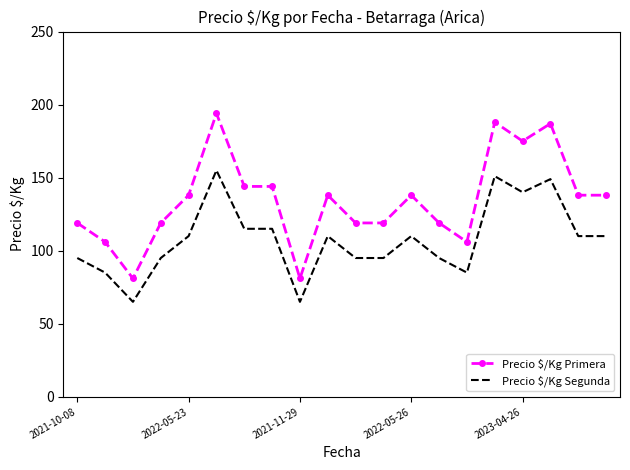

Rank the series by their average value, from highest to lowest.

Precio $/Kg Primera, Precio $/Kg Segunda